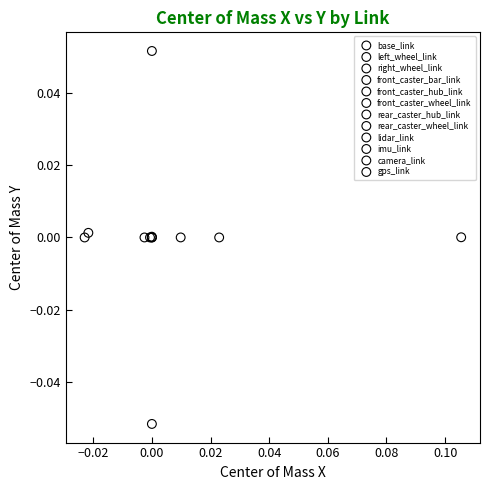

What are all the series names shown in the legend?

base_link, left_wheel_link, right_wheel_link, front_caster_bar_link, front_caster_hub_link, front_caster_wheel_link, rear_caster_hub_link, rear_caster_wheel_link, lidar_link, imu_link, camera_link, gps_link